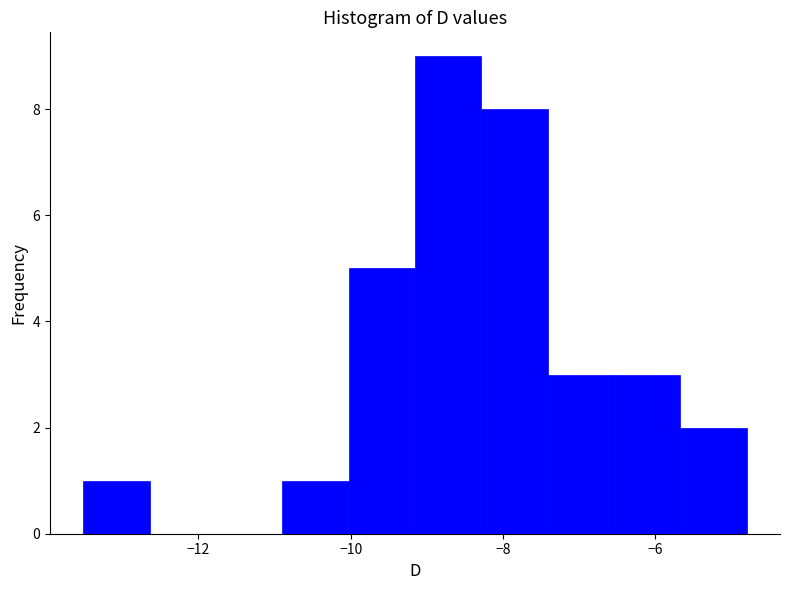

Which range on the x-axis has the tallest bar?

-9.2 to -8.2